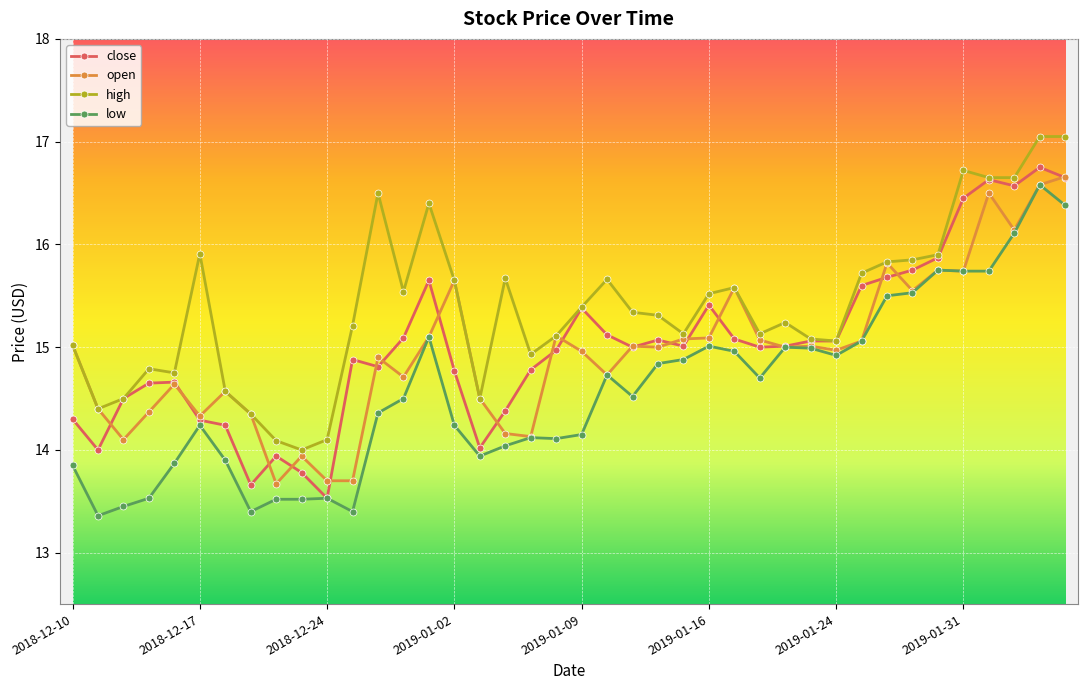

What is the value of the low point at the 35th from the left?

15.8